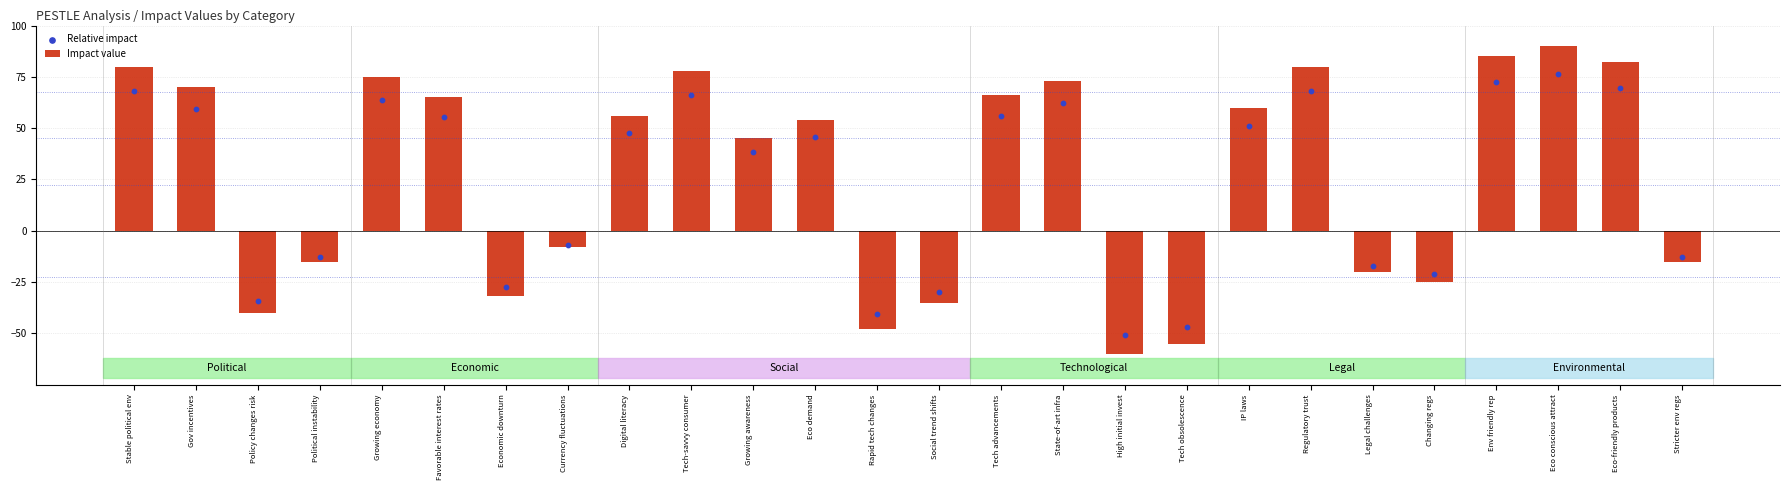

Which series has the largest Y range (max minus min)?

Impact value